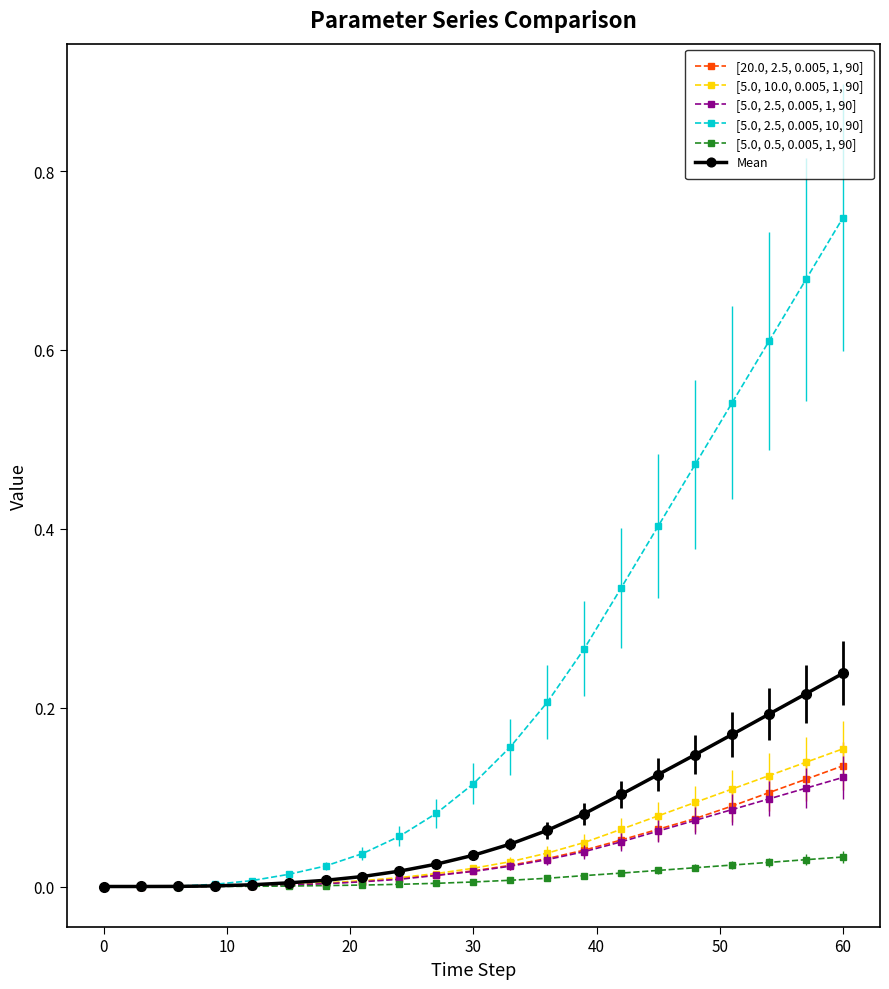

Which series has the largest total across all categories?

[5.0, 2.5, 0.005, 10, 90]